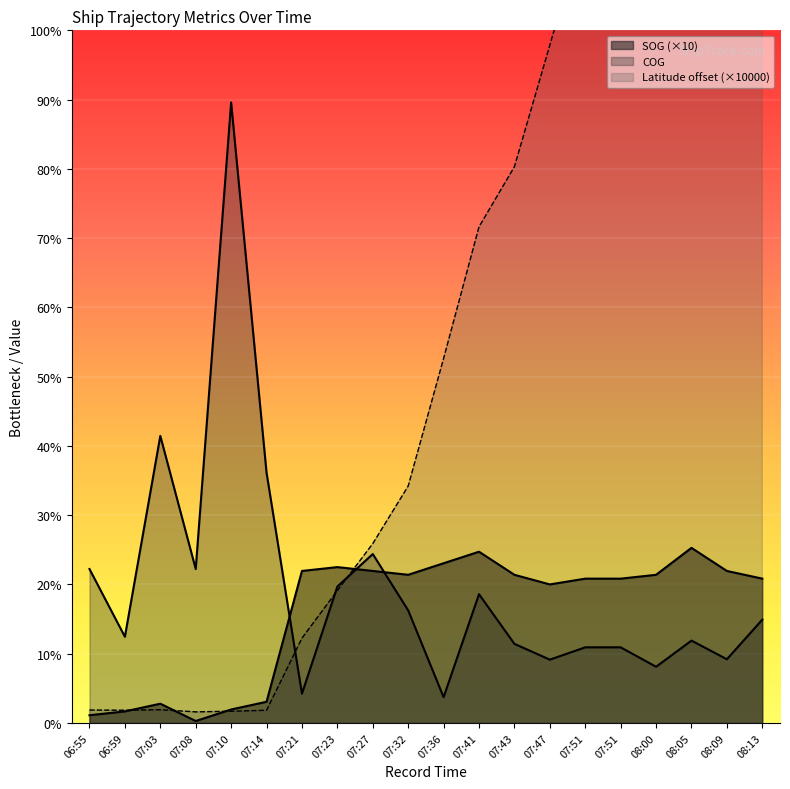

How many categories are shown in the chart?

20